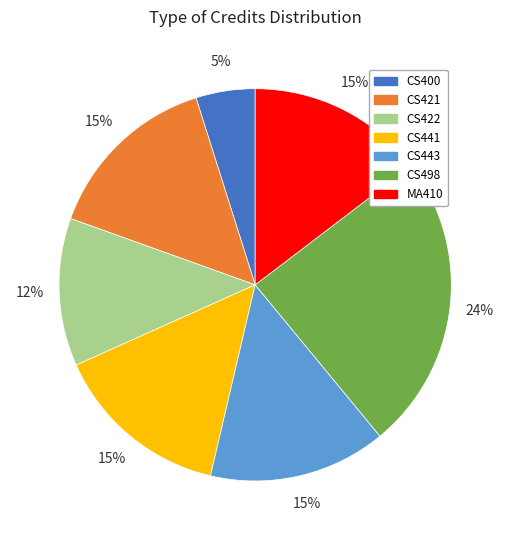

Which category has the biggest portion of the pie?

CS498